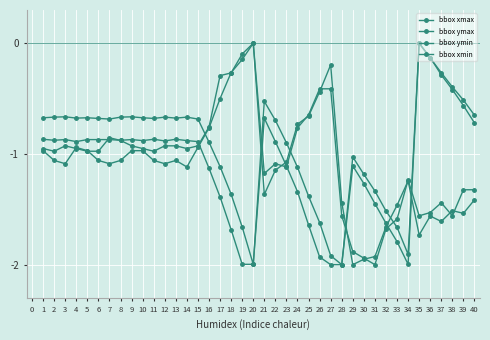

At 8, list the series in order from smallest to largest.

bbox ymin, bbox ymax, bbox xmin, bbox xmax